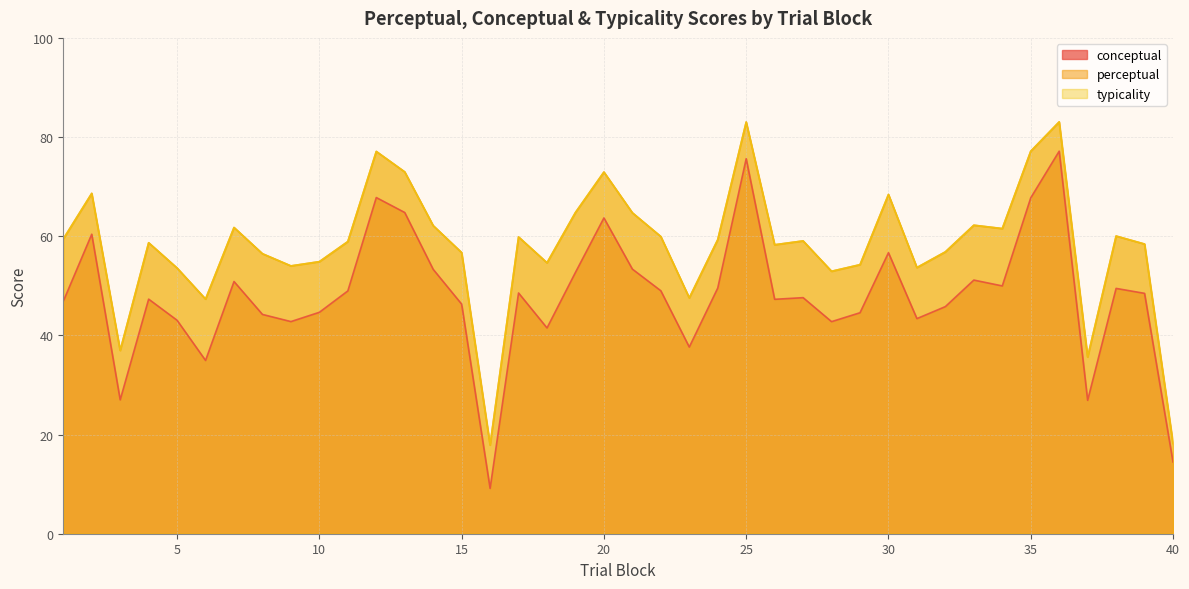

In typicality, how many points are lower than both neighbors (excluding endpoints)?

11